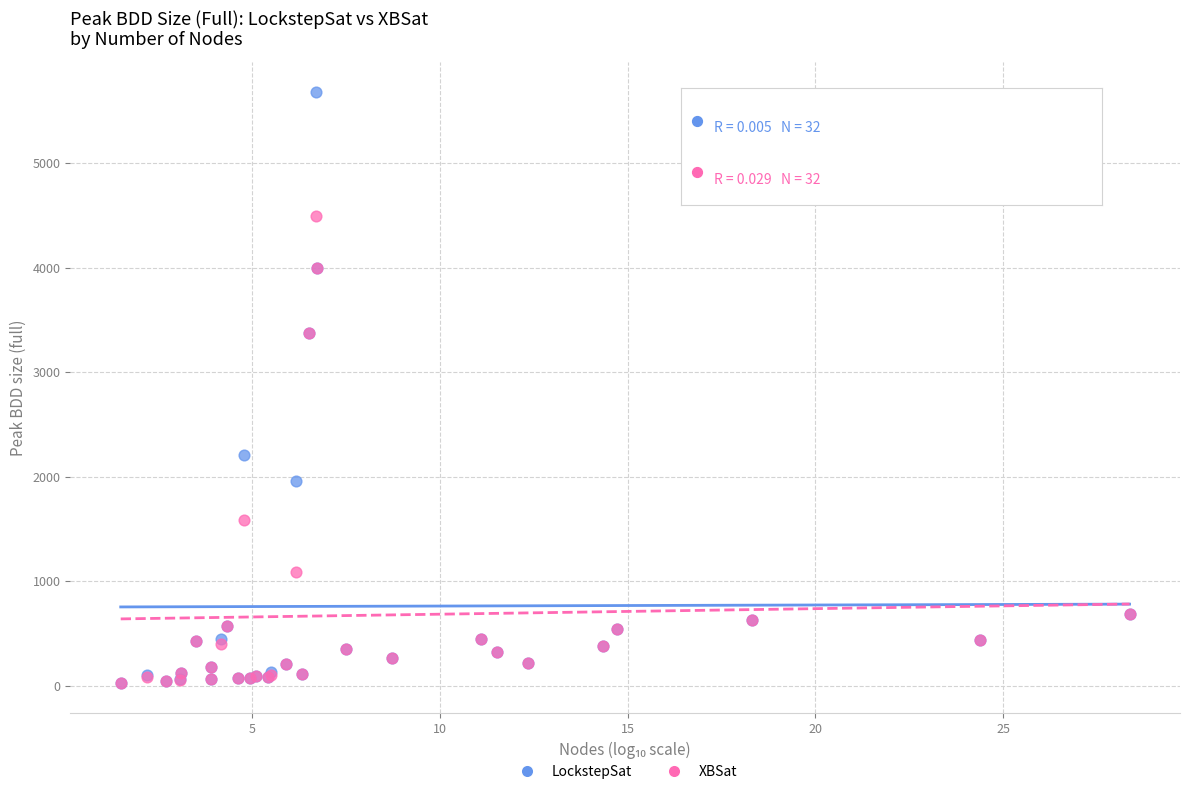

What are all the series names shown in the legend?

LockstepSat, XBSat